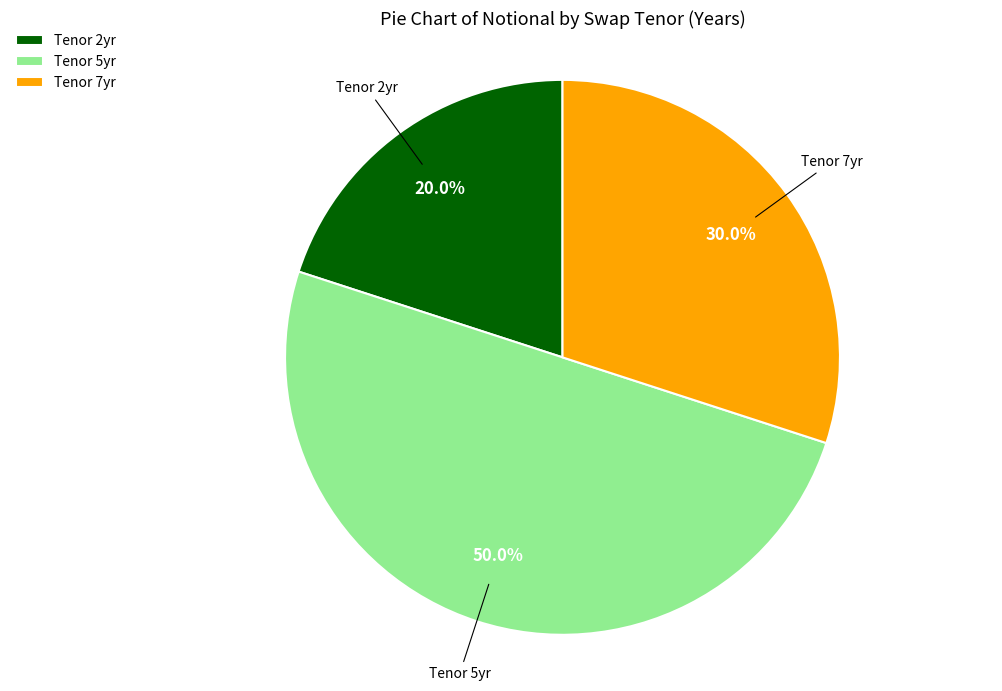

What is the ratio of the value at Tenor 5yr to the value at Tenor 7yr?

1.7